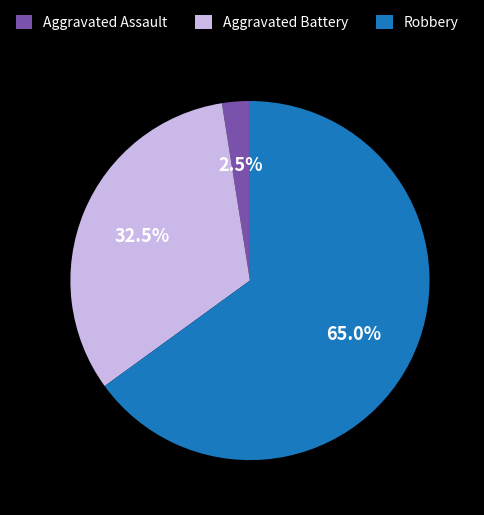

To the nearest percent, what is the average slice percentage?

33%